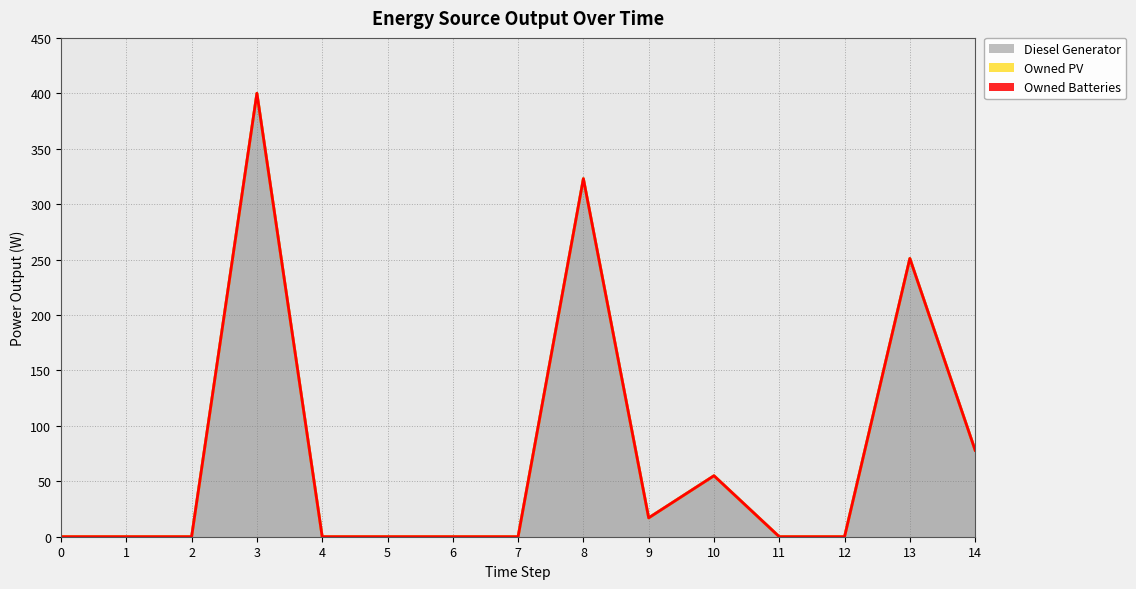

Is it true that Owned PV equals 0 at 4?

True